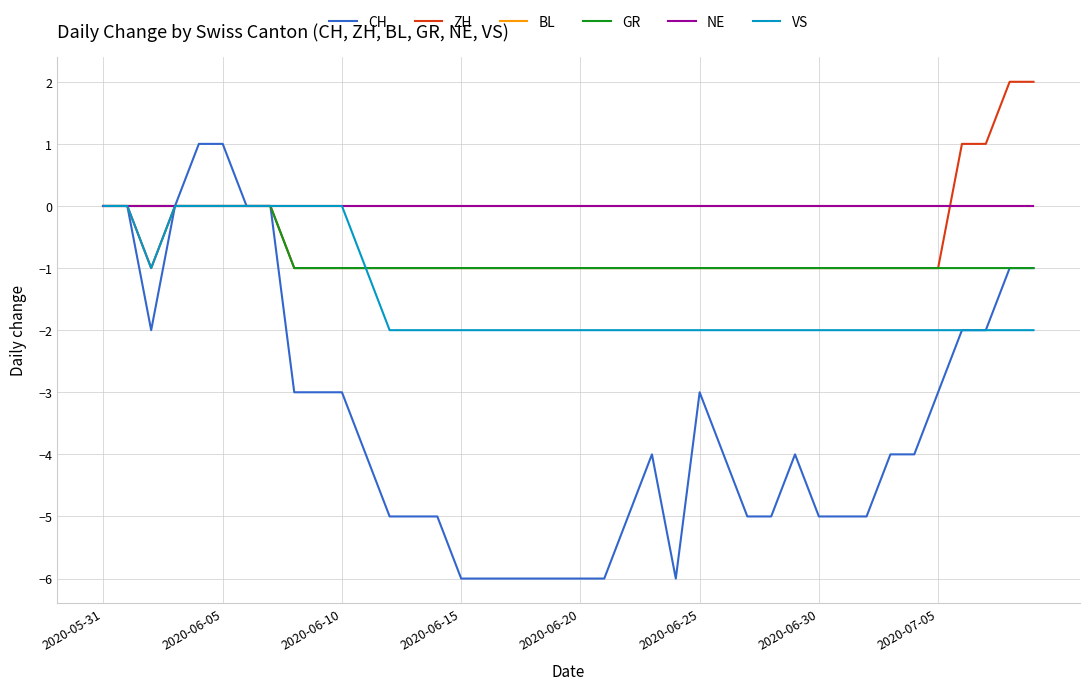

What is the average value of the GR series?

-1